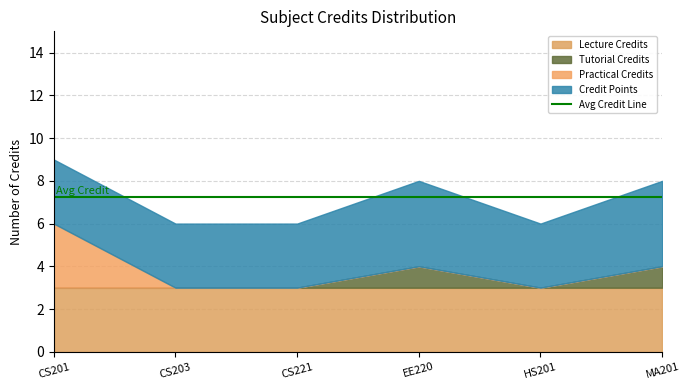

What position from the right is EE220?

3